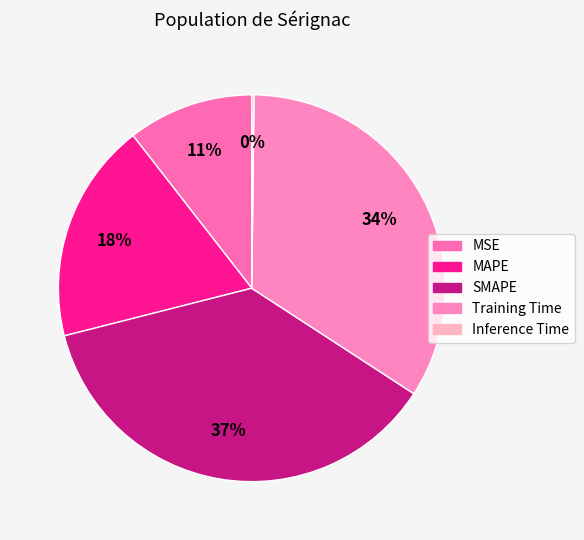

Does any single category account for the majority?

No